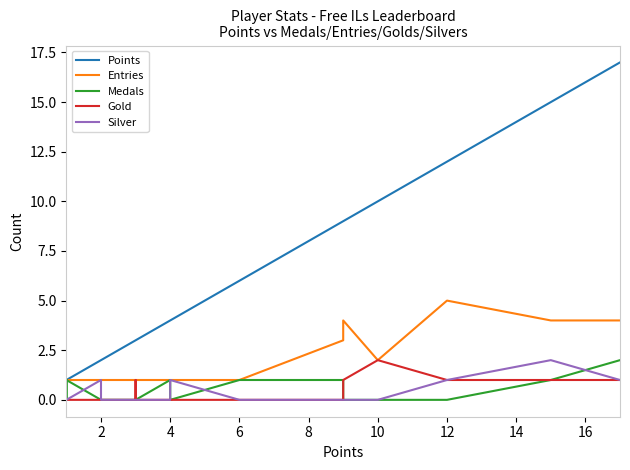

Count the number of categories in the chart.

20